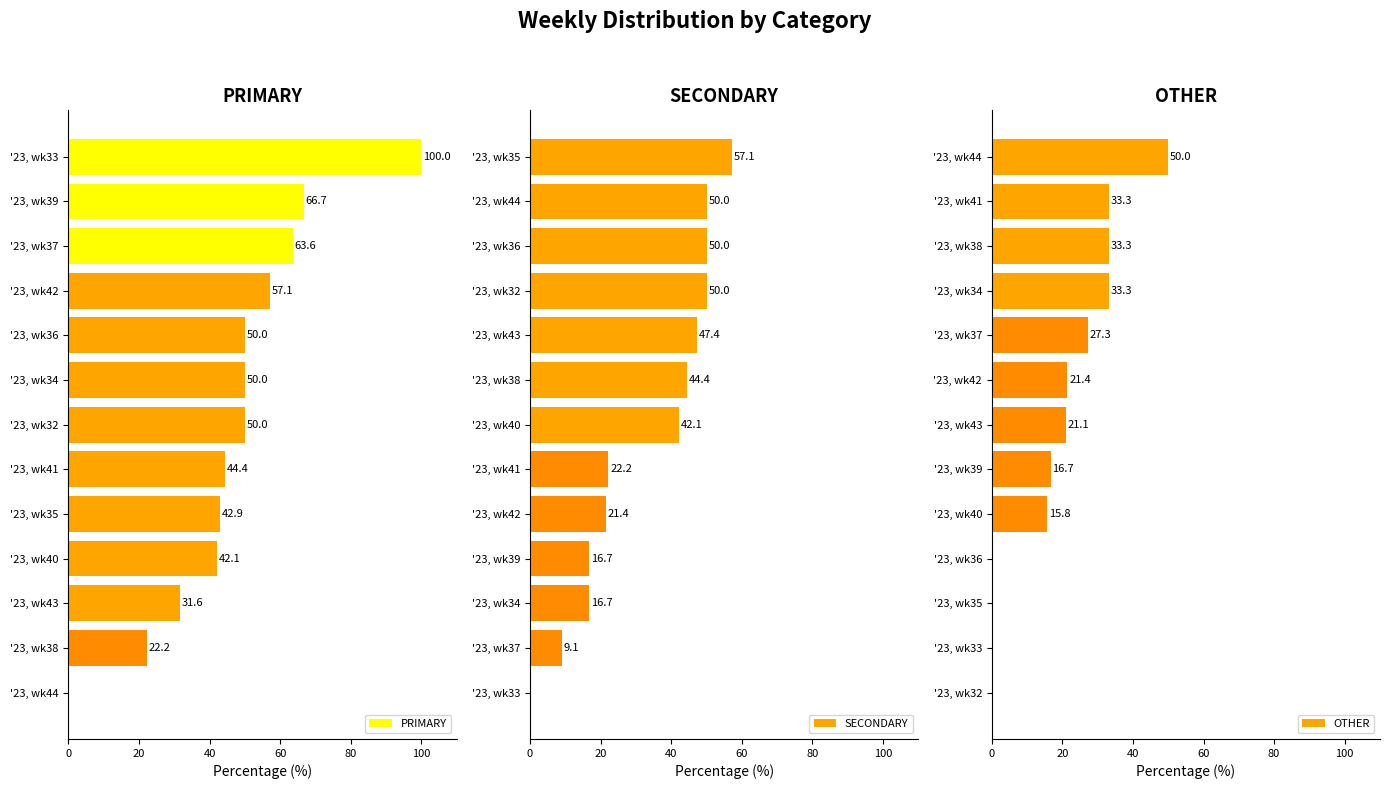

What is the difference between the maximum and second lowest values in the SECONDARY series?

48.1